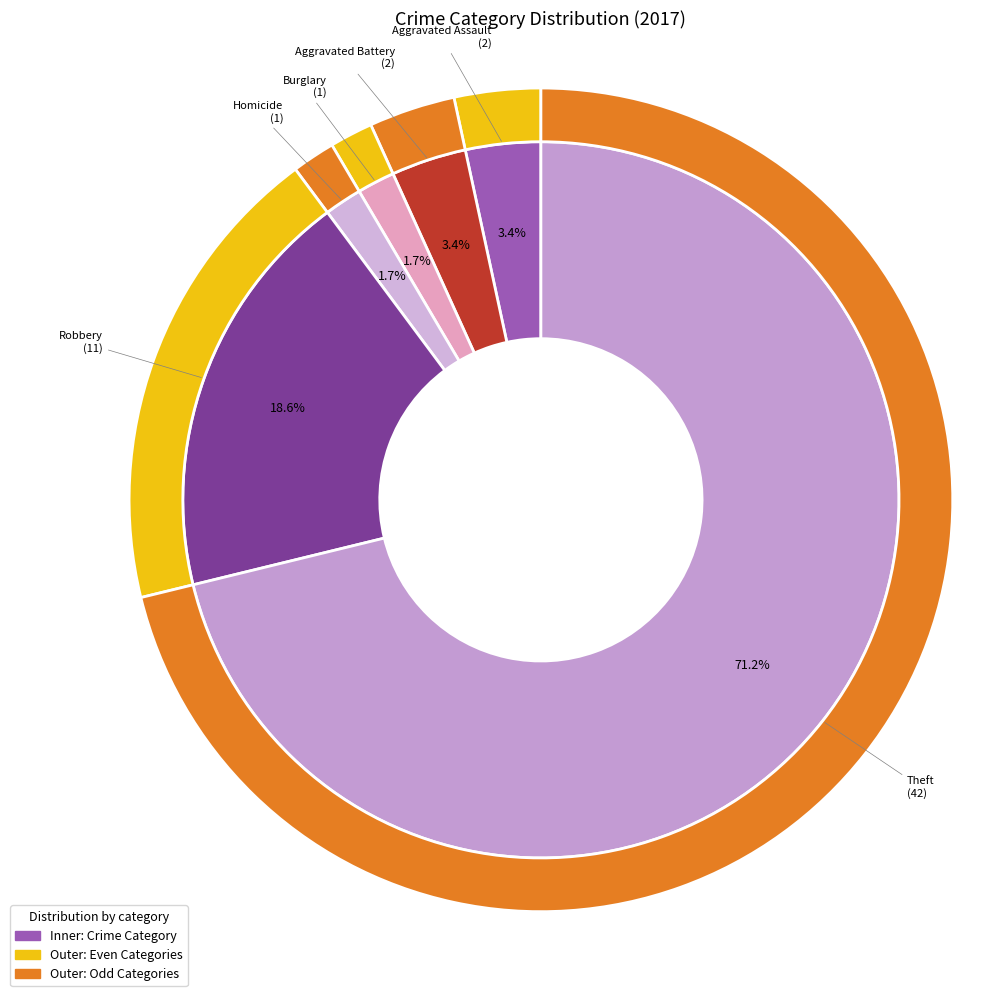

Is Theft the majority of the pie?

Yes